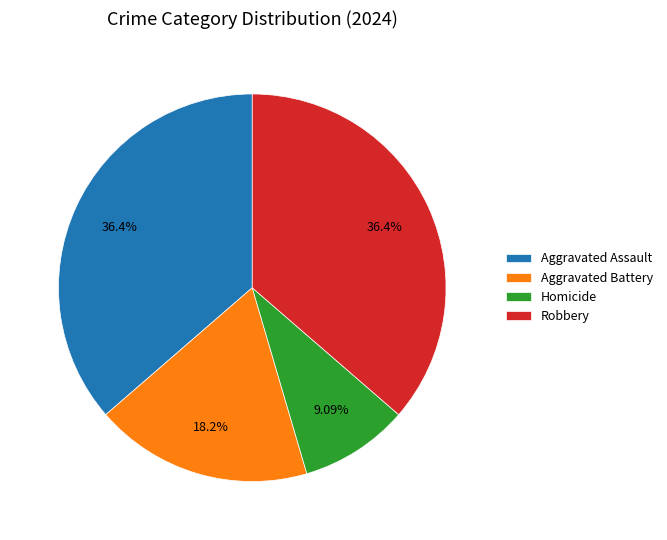

Approximately how many times larger is the value at Aggravated Assault compared to Robbery?

1.0